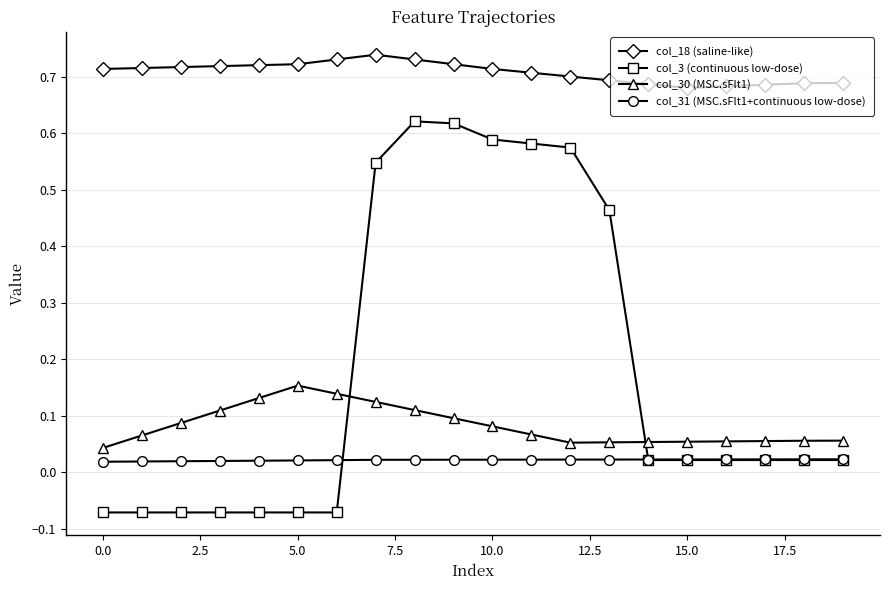

Which series has the largest range (max minus min)?

col_3 (continuous low-dose)